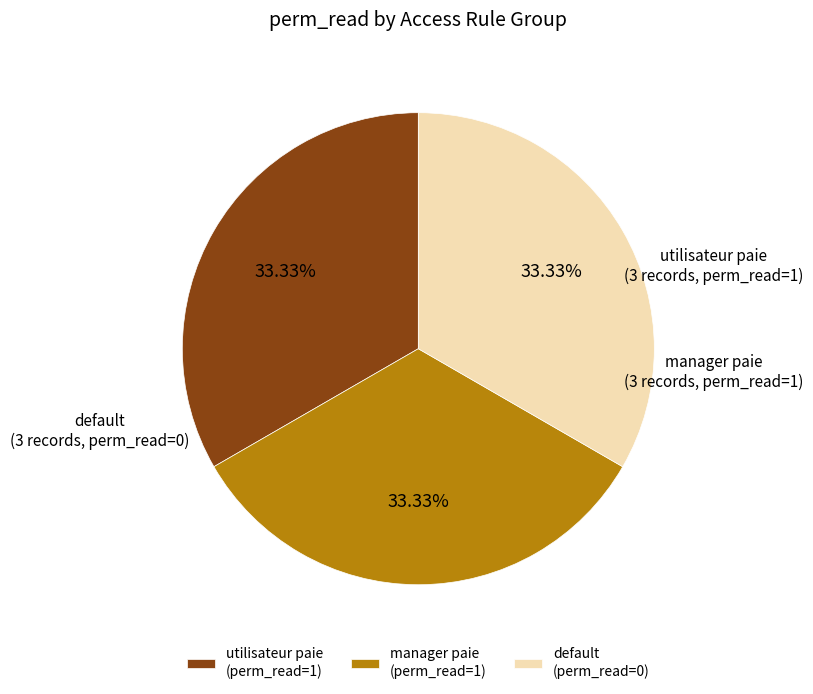

What is the ratio of the value at default (perm_read=0) to the value at manager paie (perm_read=1)?

1.0